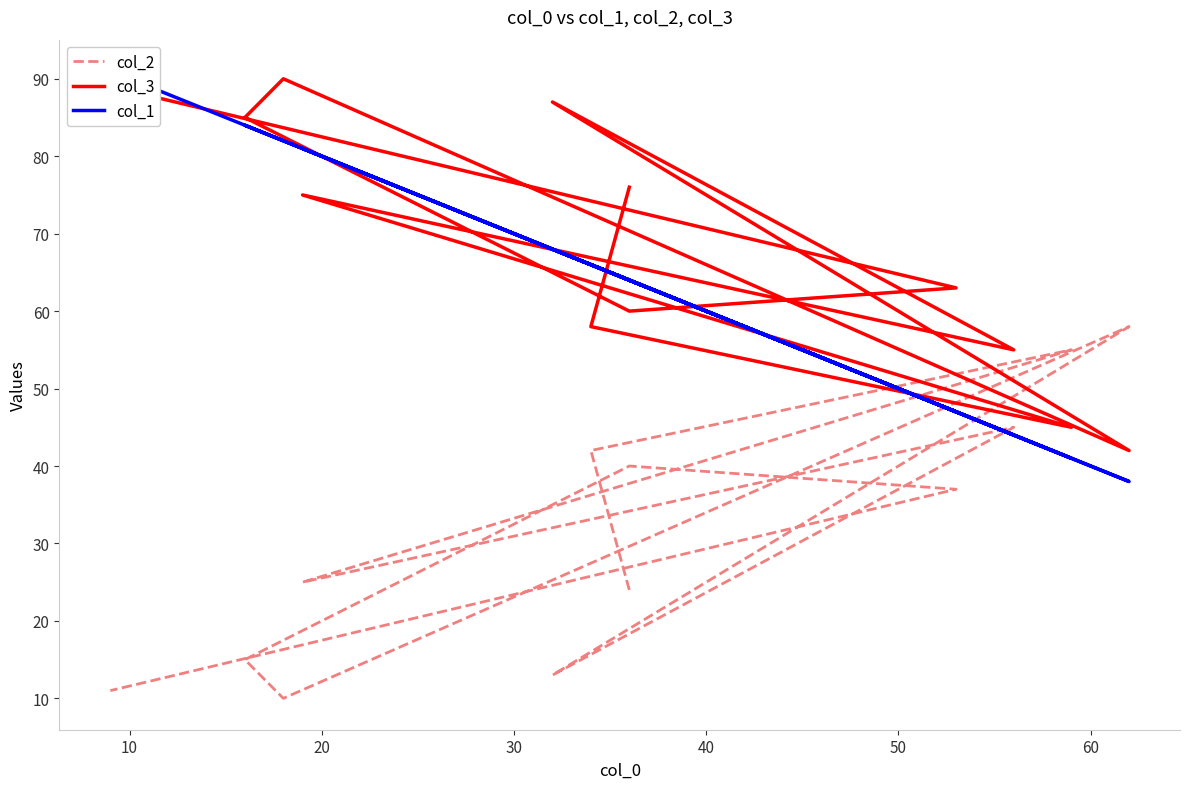

Which series has the largest total across all categories?

col_3